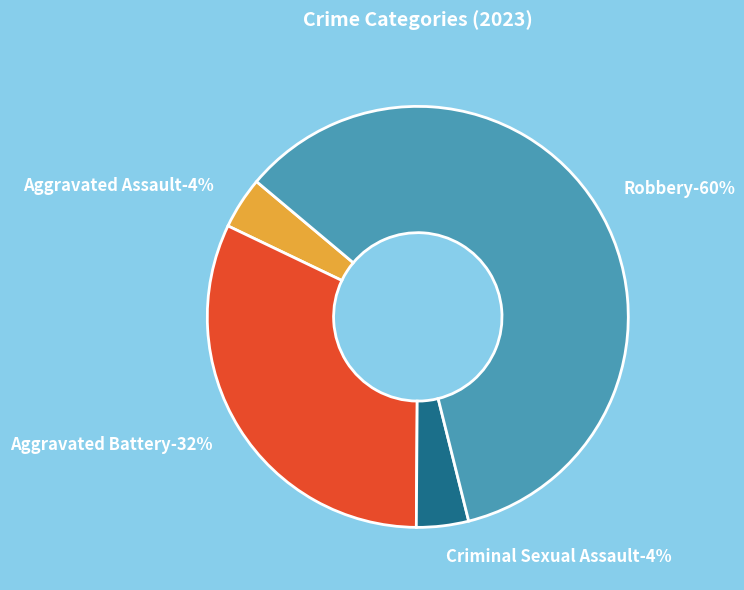

What portion of the pie excludes Aggravated Battery?

68.0%